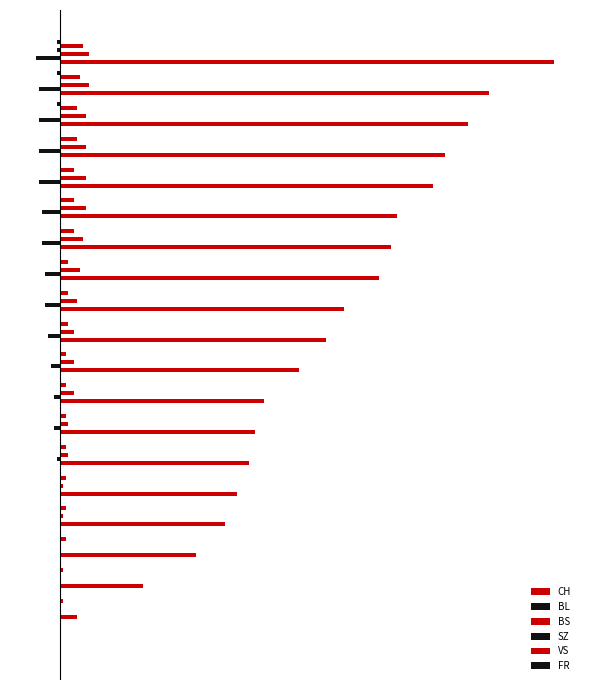

What is the value of the VS bar at the 4th from the left?

2